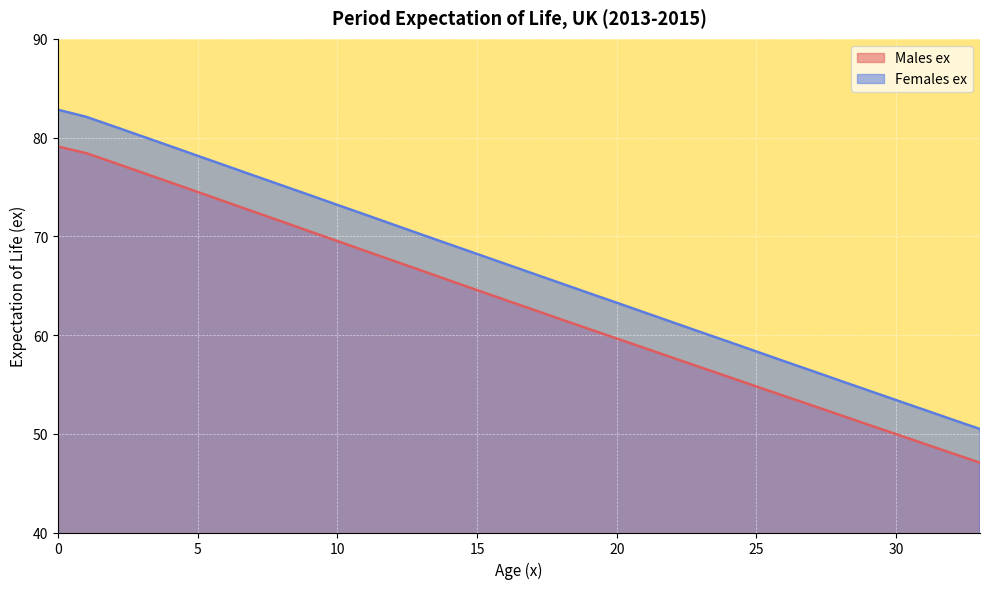

What are all the series names shown in the legend?

Males ex, Females ex